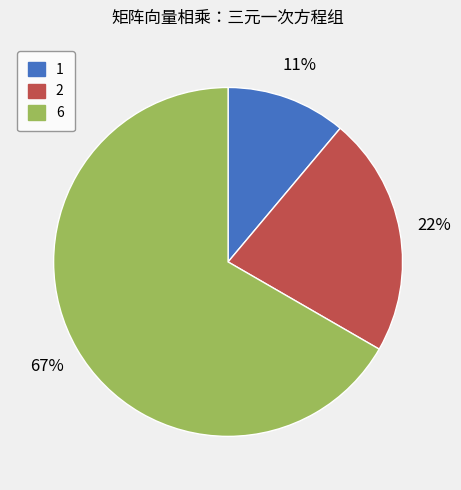

How many slices are in this pie chart?

3